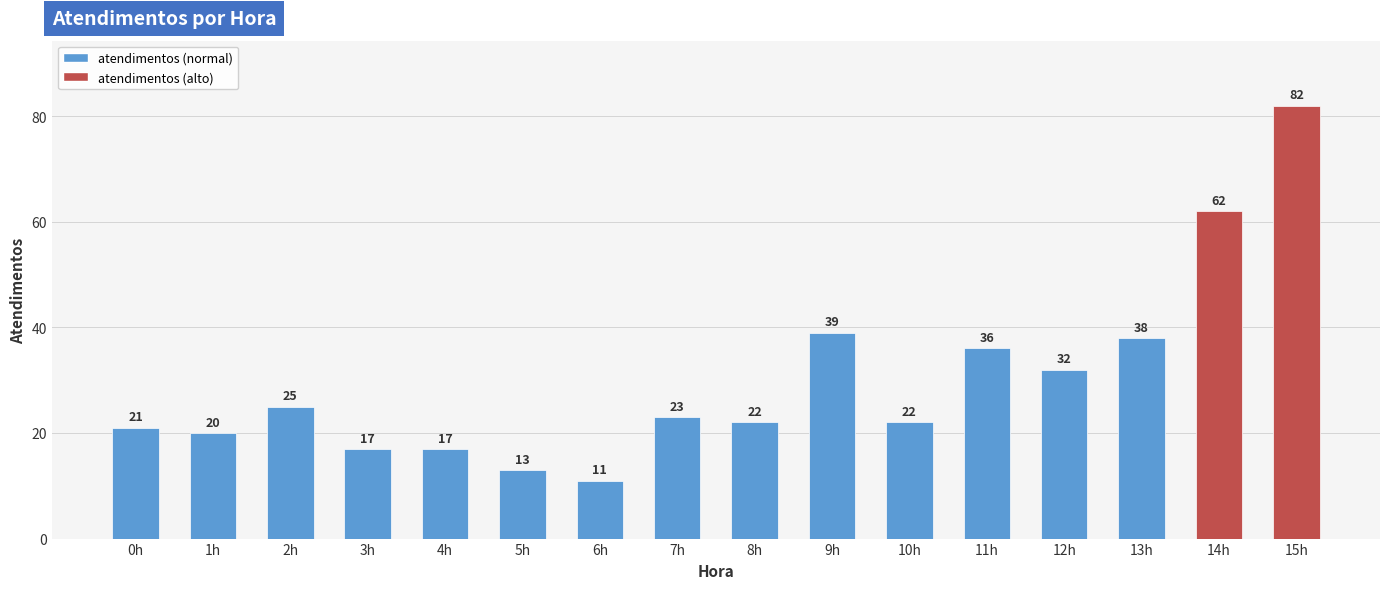

The value at 15h is 134. True or false?

False